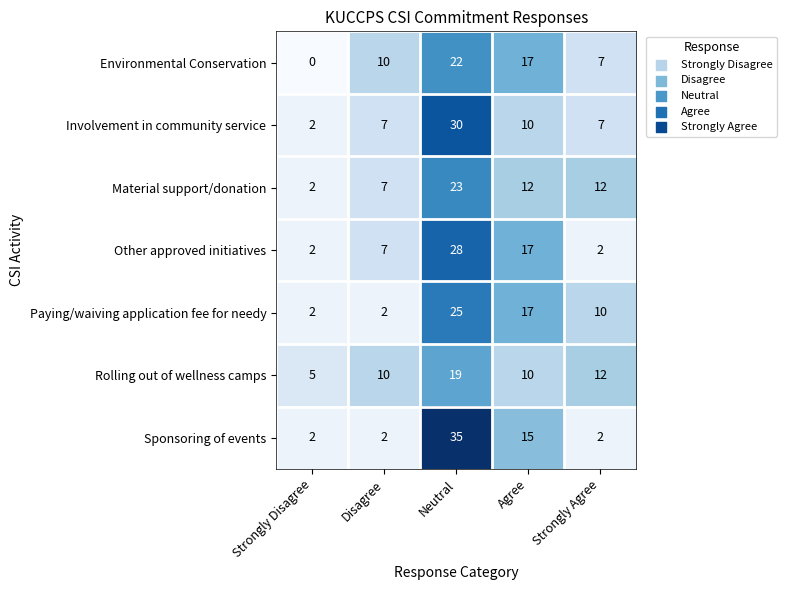

Between Strongly Disagree and Disagree, which series saw the biggest shift?

Environmental Conservation